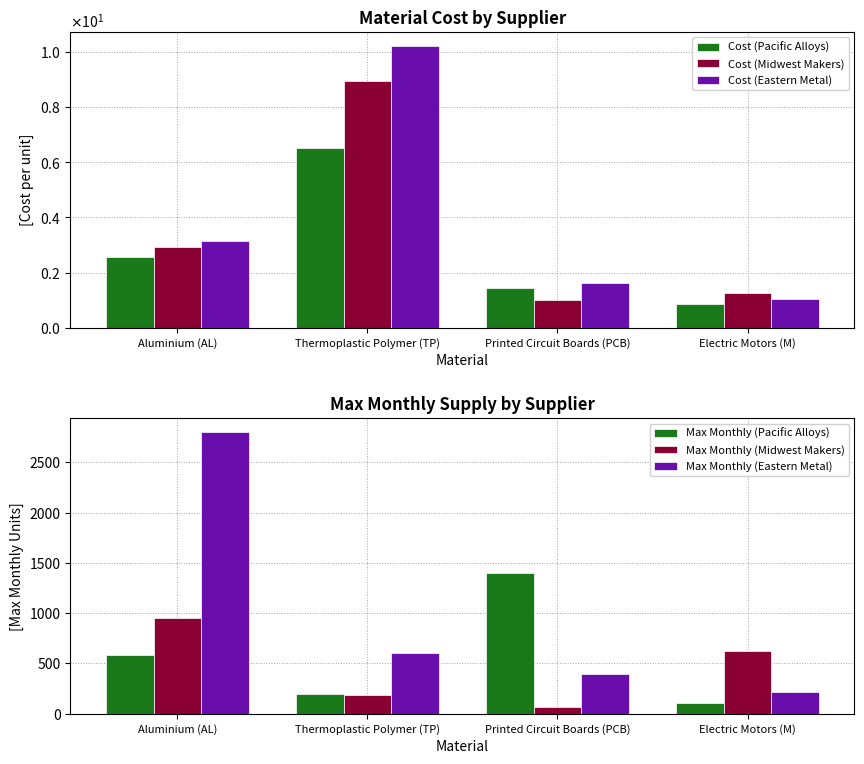

Reading left to right, extract all data points from this chart.

Cost (Pacific Alloys): 2.6	6.5	1.4	0.8
Cost (Midwest Makers): 2.9	8.9	1.0	1.2
Cost (Eastern Metal): 3.1	10.2	1.6	1.1
Max Monthly (Pacific Alloys): 580.0	200.0	1400.0	110.0
Max Monthly (Midwest Makers): 950.0	185.0	70.0	620.0
Max Monthly (Eastern Metal): 2800.0	600.0	400.0	220.0